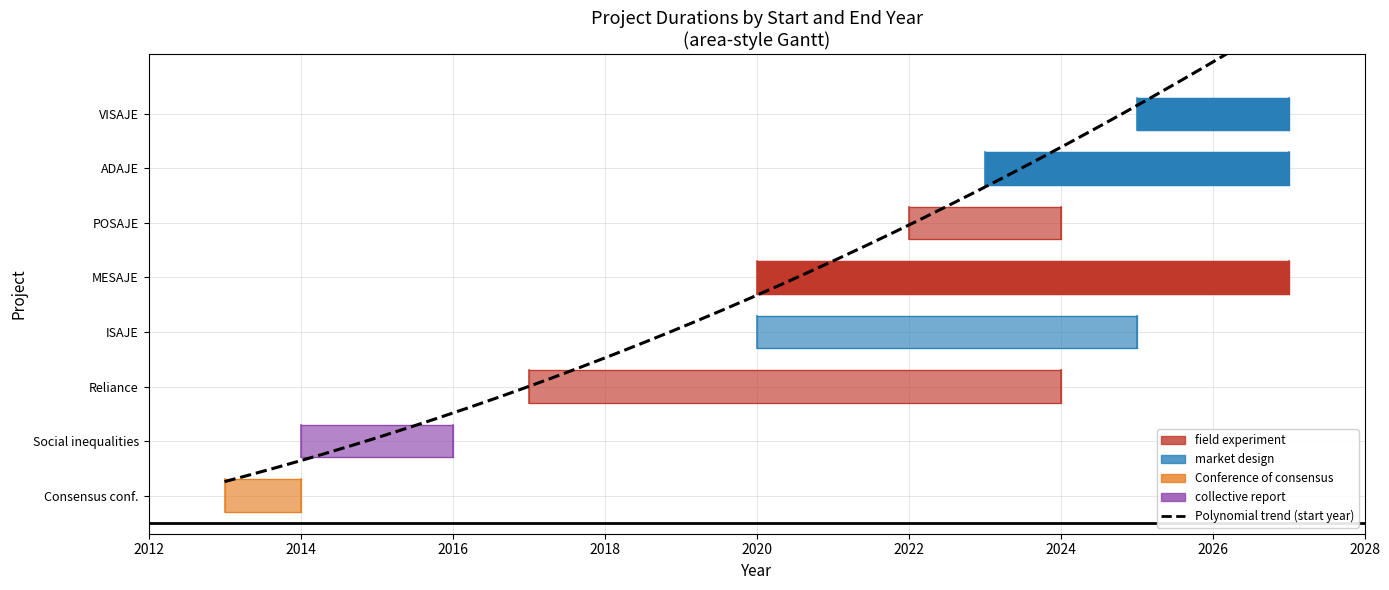

What is the lowest value of the end_date series?

2014